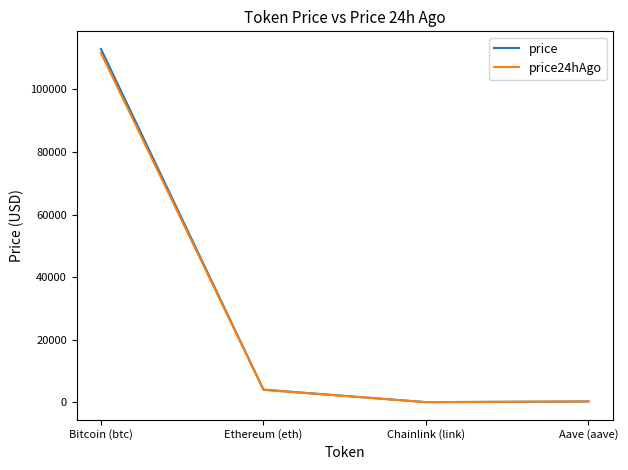

At which label does price24hAgo reach its peak?

Bitcoin (btc)